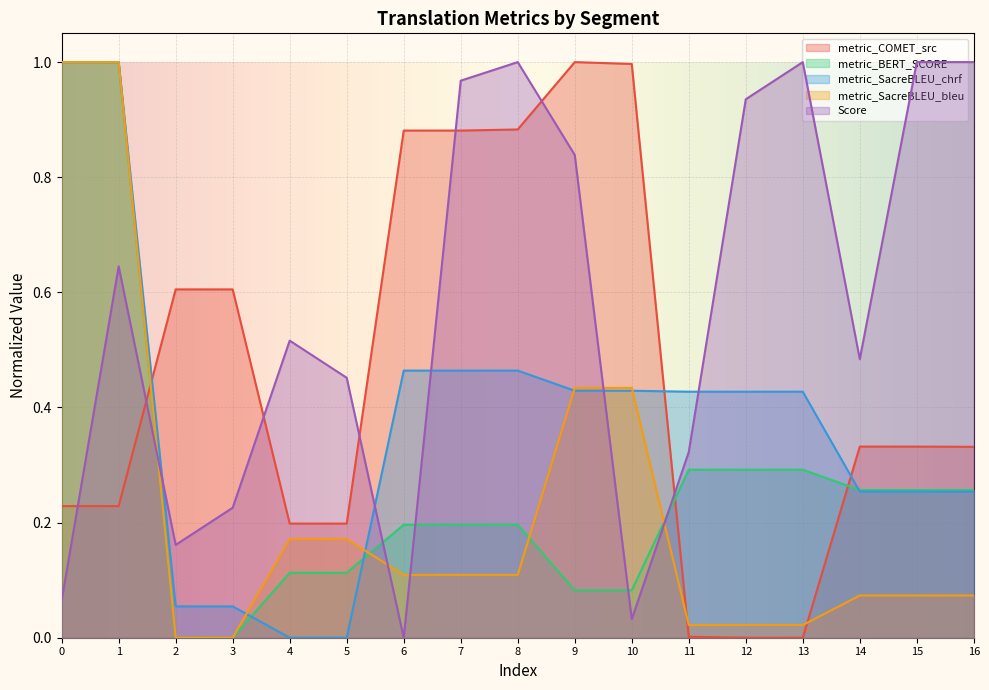

What is the sum of the metric_SacreBLEU_chrf values at 12 and 9?

0.9